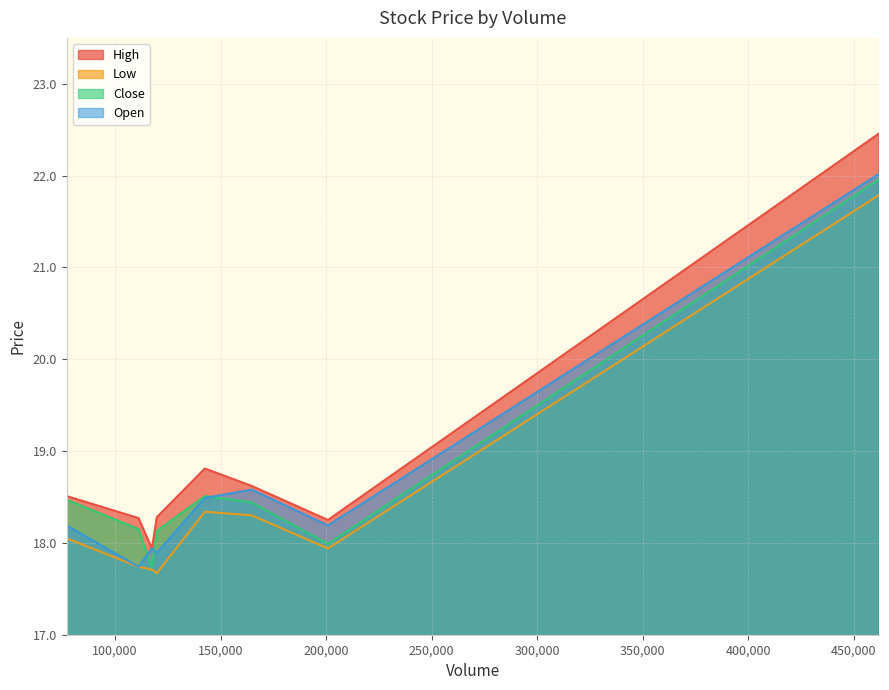

What is the highest value of the Close series?

22.0